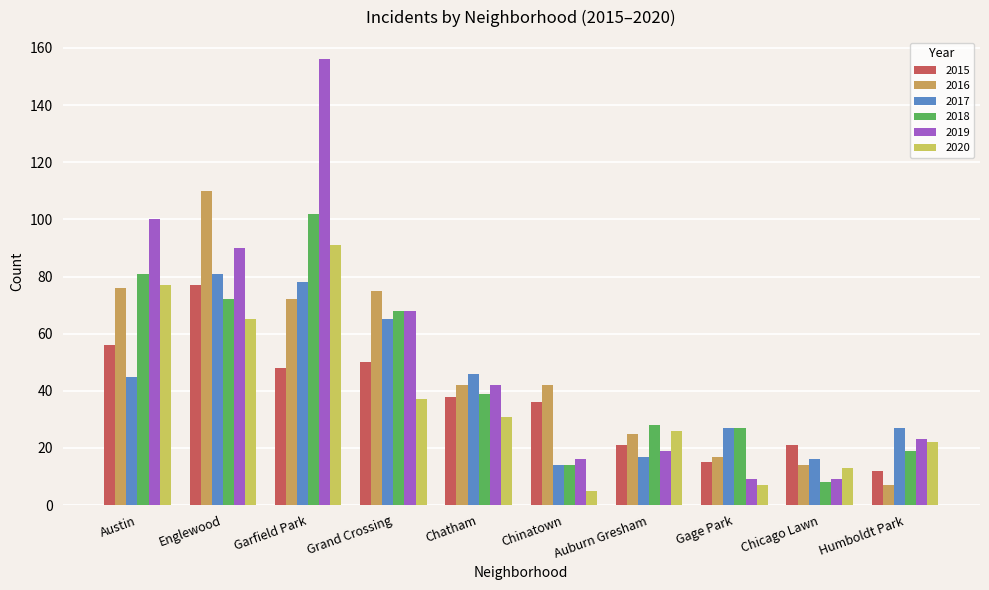

What is the value of the 2015 bar at the 4th from the left?

50